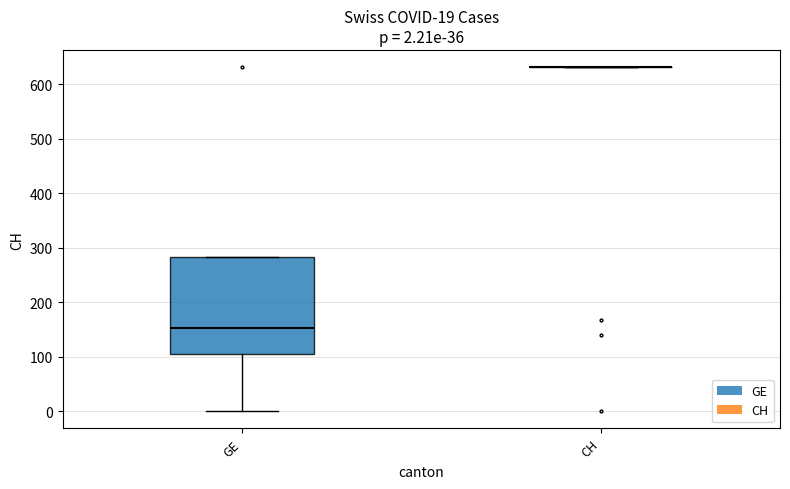

Comparing the boxes themselves (not the whiskers), which one is the tallest?

GE